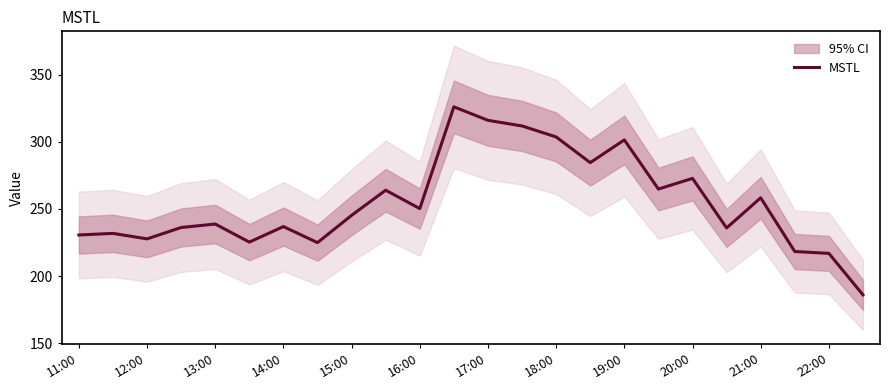

How many lines are shown in the chart?

1